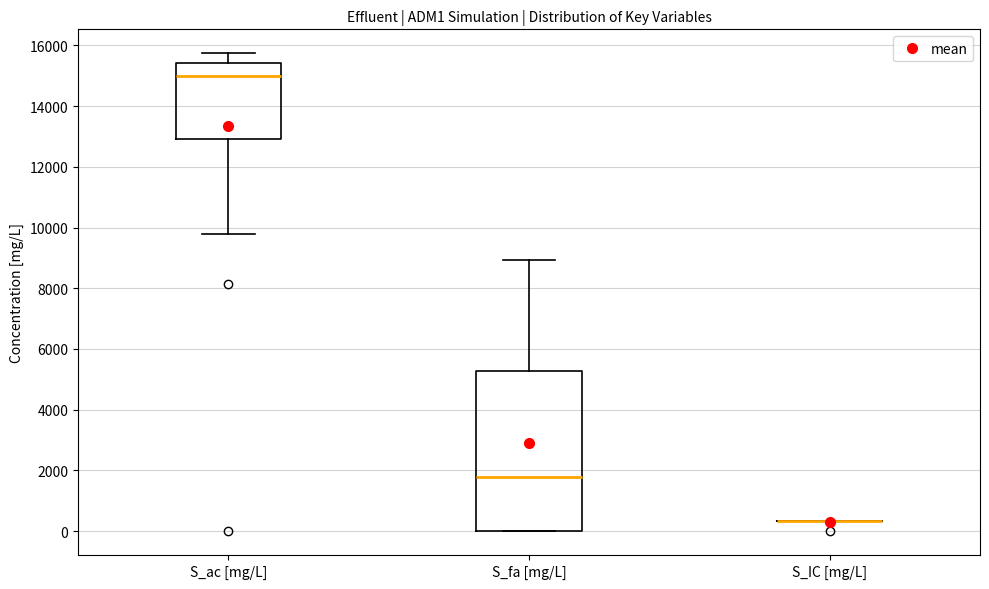

Reading left to right, transcribe this box plot: for each box, give where its median line is, the range the box spans, and where its two whiskers end, as read against the y-axis. The values are not printed on the chart, so give them approximately, as read against the axis.

S_ac [mg/L]: median 15000, box 13000 to 15400, whiskers 9800 to 15800
S_fa [mg/L]: median 1800, box 0 to 5200, whiskers 0 to 9000
S_IC [mg/L]: box collapsed to a line at 400, whiskers 400 to 400